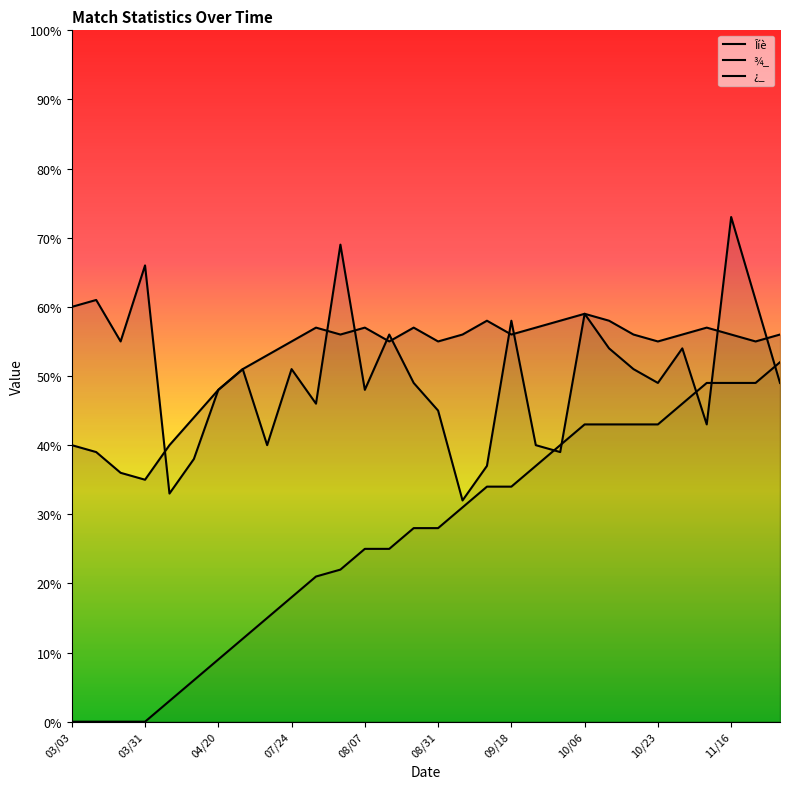

Which has a higher value, 03/31 or 21?

21